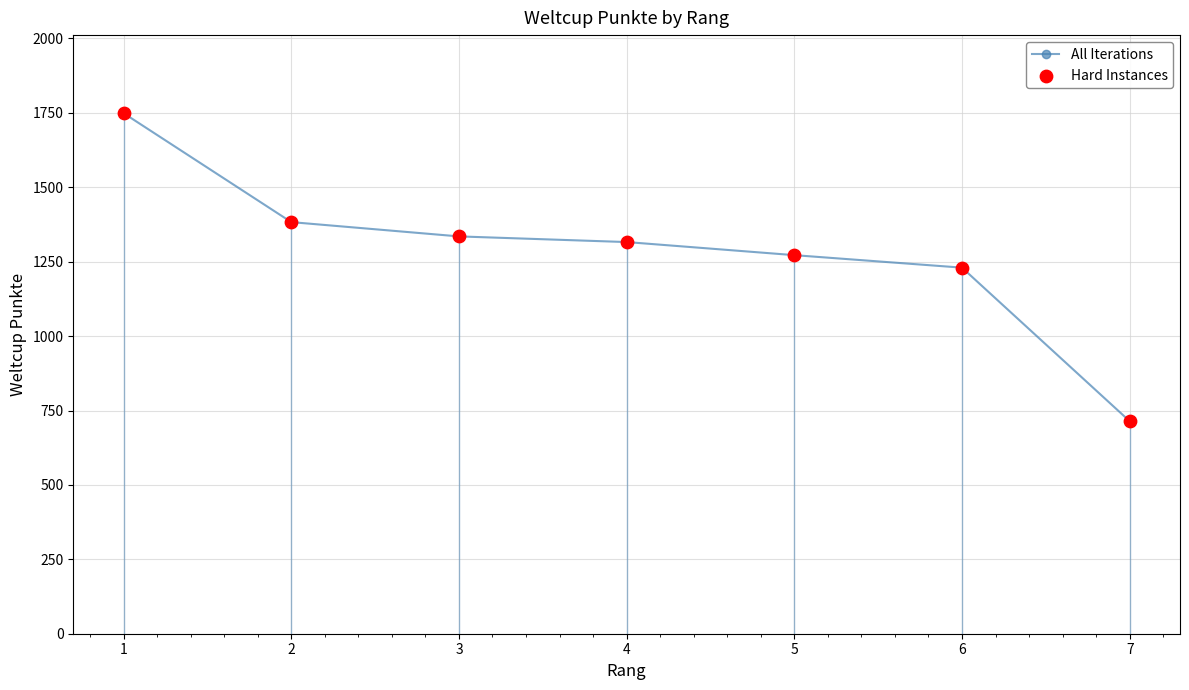

What is the change in value from 2 to 5?

-111